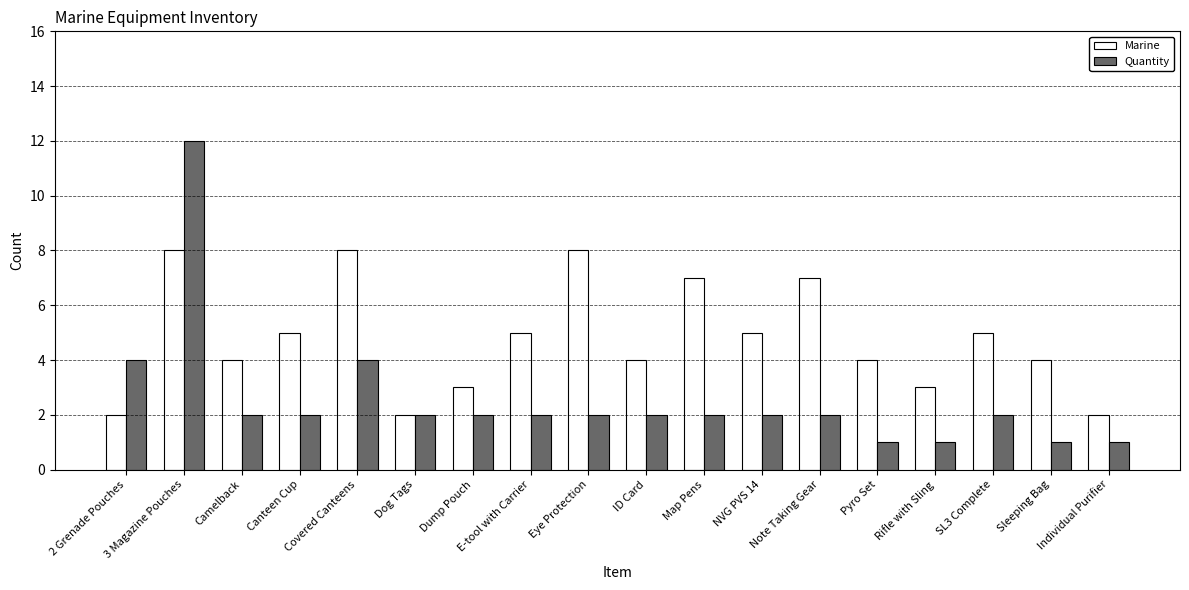

List the series in order of their peak value, highest first.

Quantity, Marine